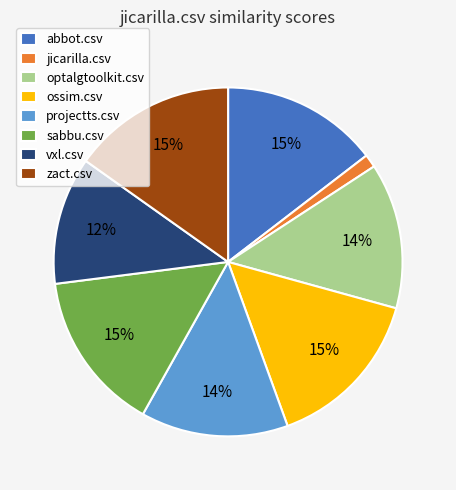

Does optalgtoolkit.csv represent more than half of the total?

No